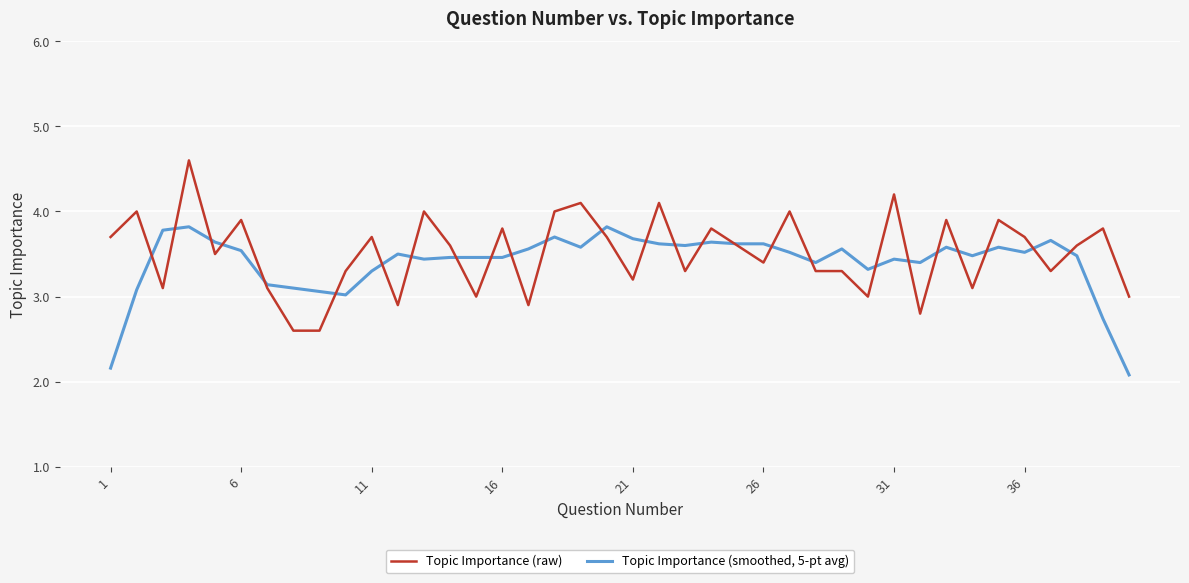

Does the chart have visible grid lines?

Yes